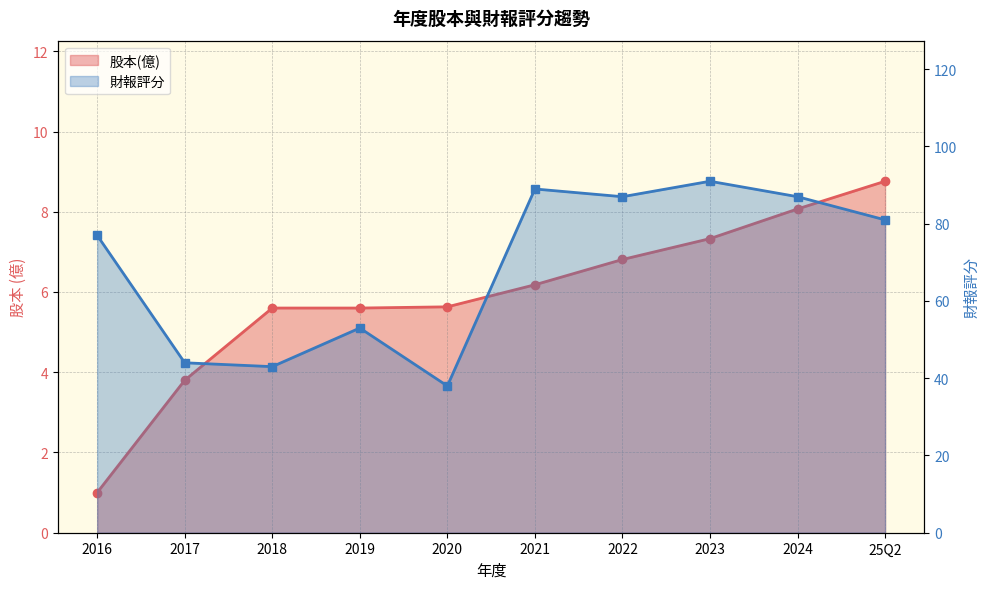

At which category does the chart reach its peak across all series?

2023